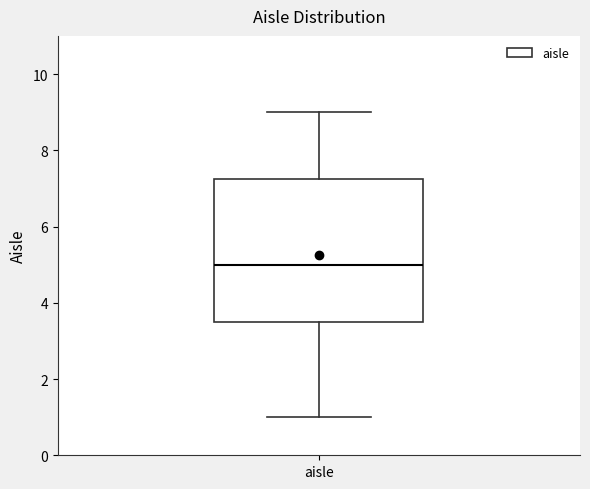

Where is the upper edge of the box for aisle on the y-axis? The values are not printed on the chart, so give them approximately, as read against the axis.

7.2